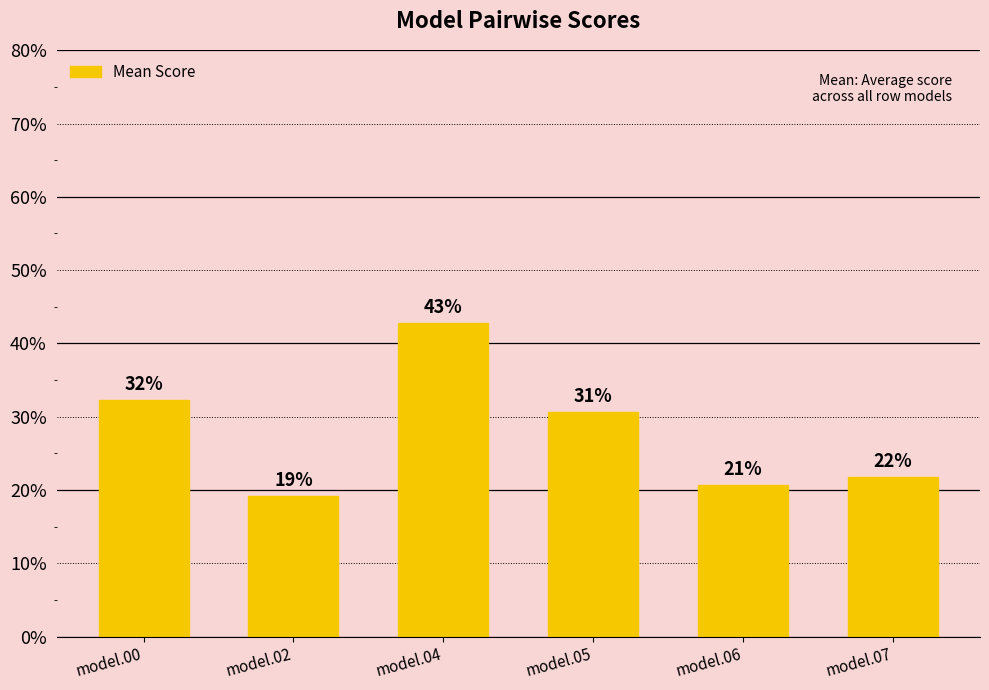

Are the bars horizontal?

No